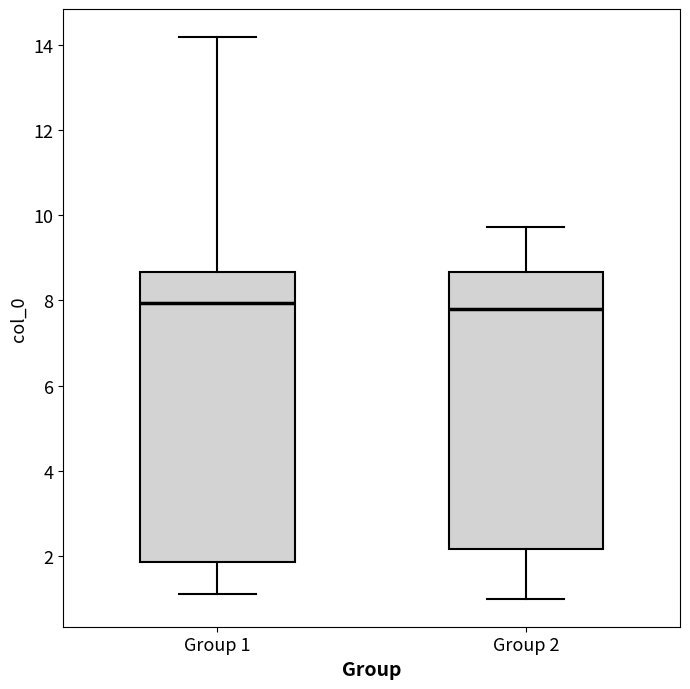

Which box is the tallest, from its lower edge to its upper edge?

Group 1